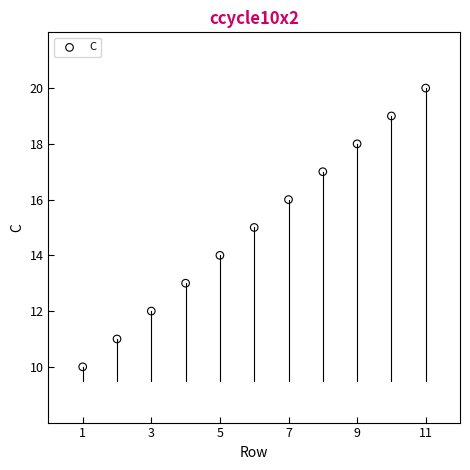

What is the average X value?

6